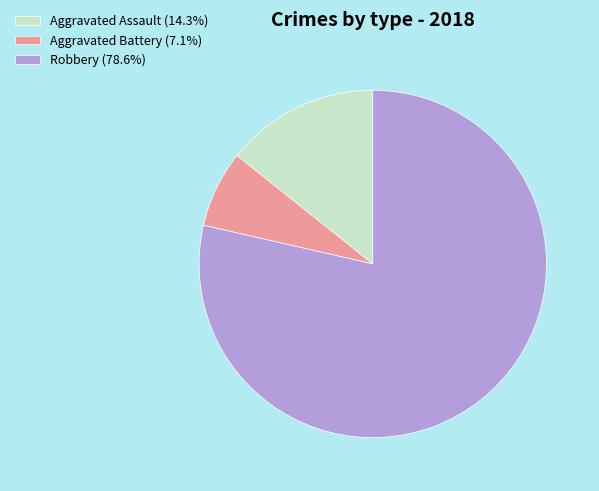

Is the sum of Robbery (78.6%) and Aggravated Battery (7.1%) greater than half?

Yes